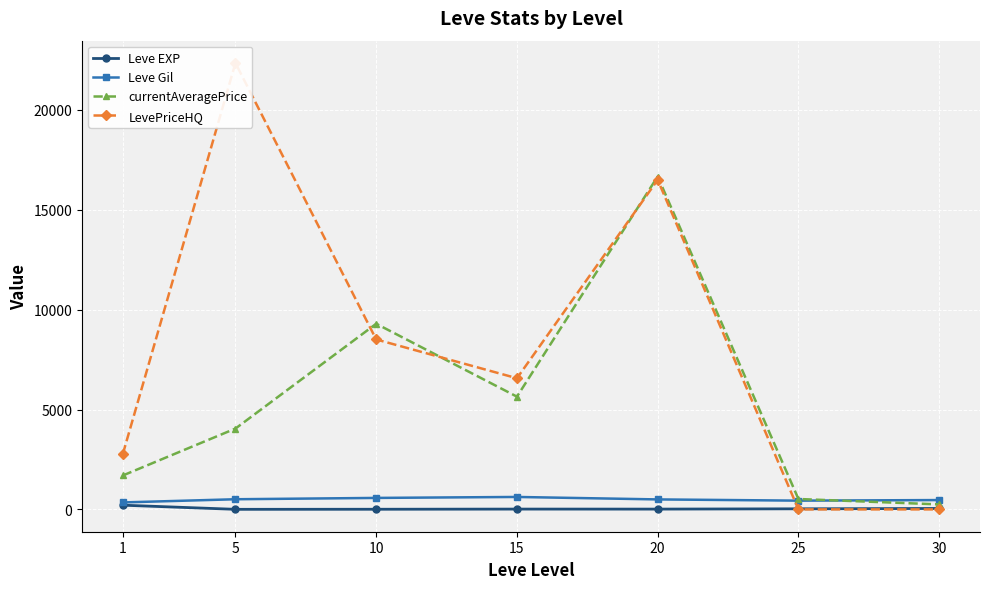

How many times do Leve Gil and LevePriceHQ cross each other?

1